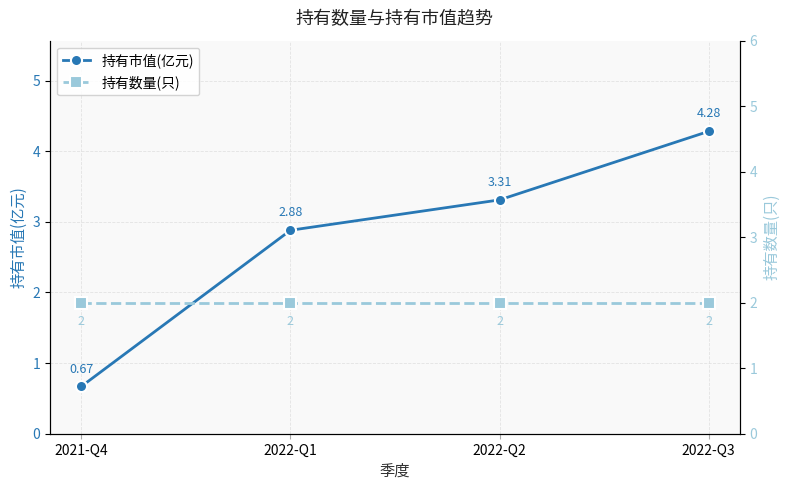

Rank the categories by 持有市值(亿元) value from highest to lowest.

2022-Q3, 2022-Q2, 2022-Q1, 2021-Q4